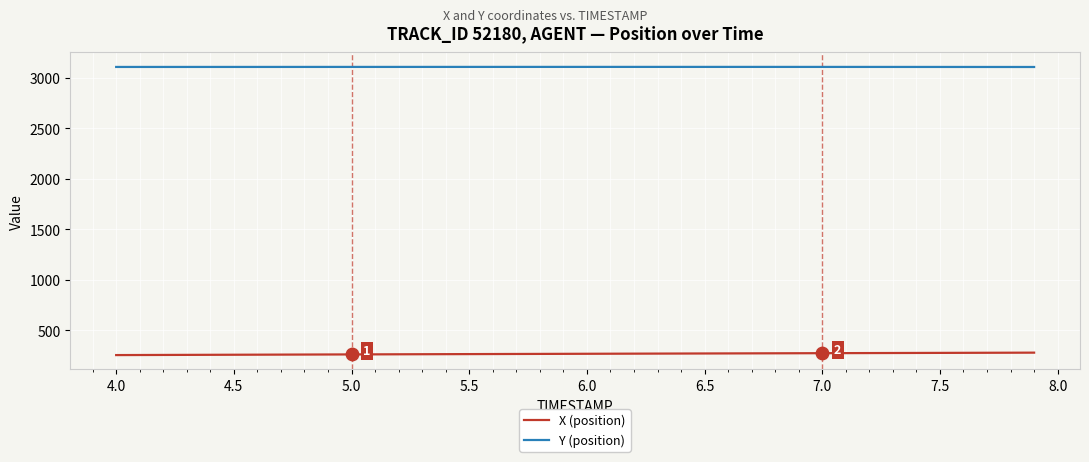

What is the smallest value displayed?

254.3